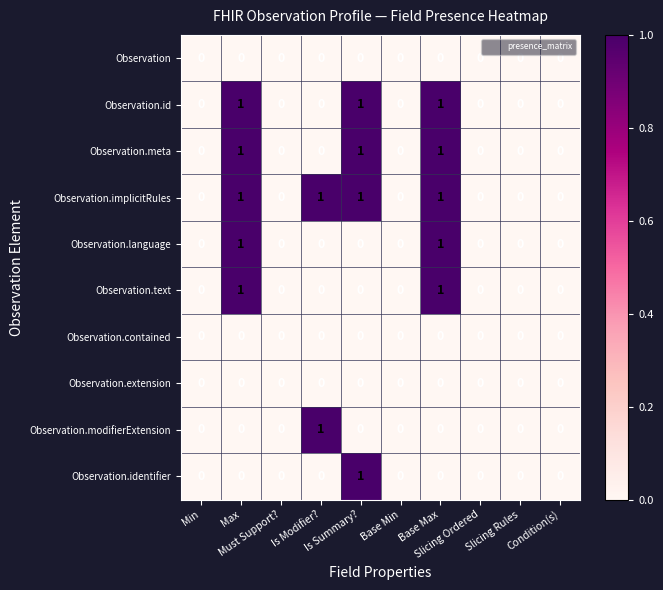

How many values in the Observation.id series exceed 0?

3